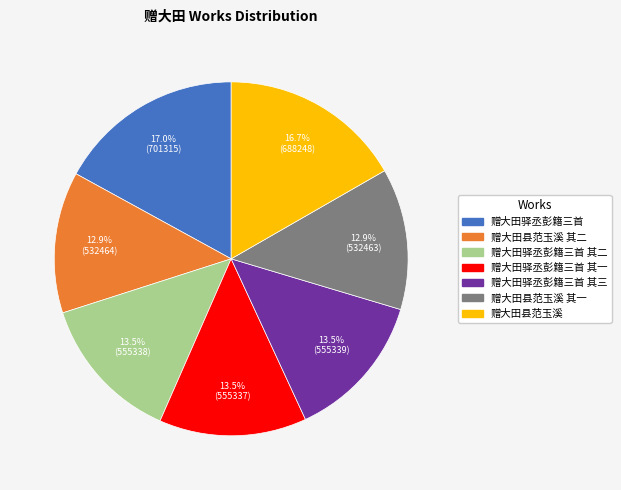

What is the ratio of the value at 赠大田县范玉溪 其一 to the value at 赠大田驿丞彭籍三首?

0.8